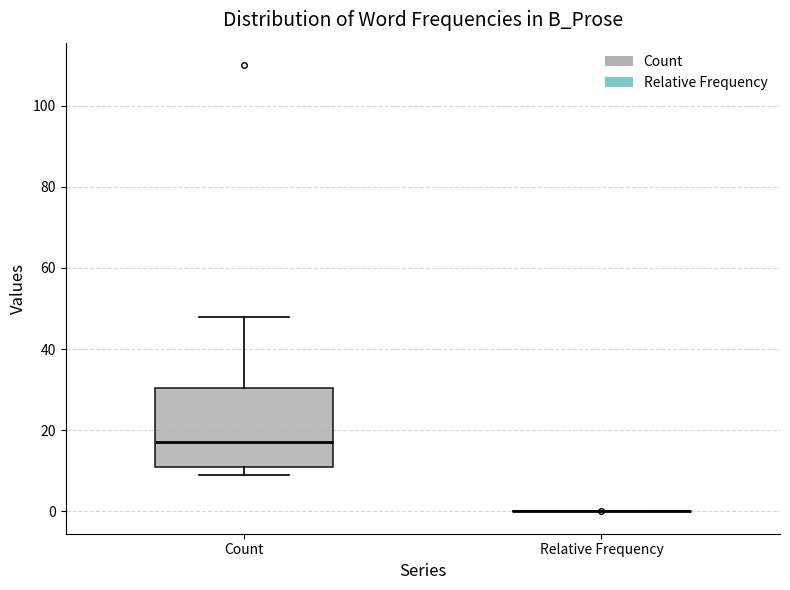

Where does the median line of the box for Count sit on the y-axis? The values are not printed on the chart, so give them approximately, as read against the axis.

18